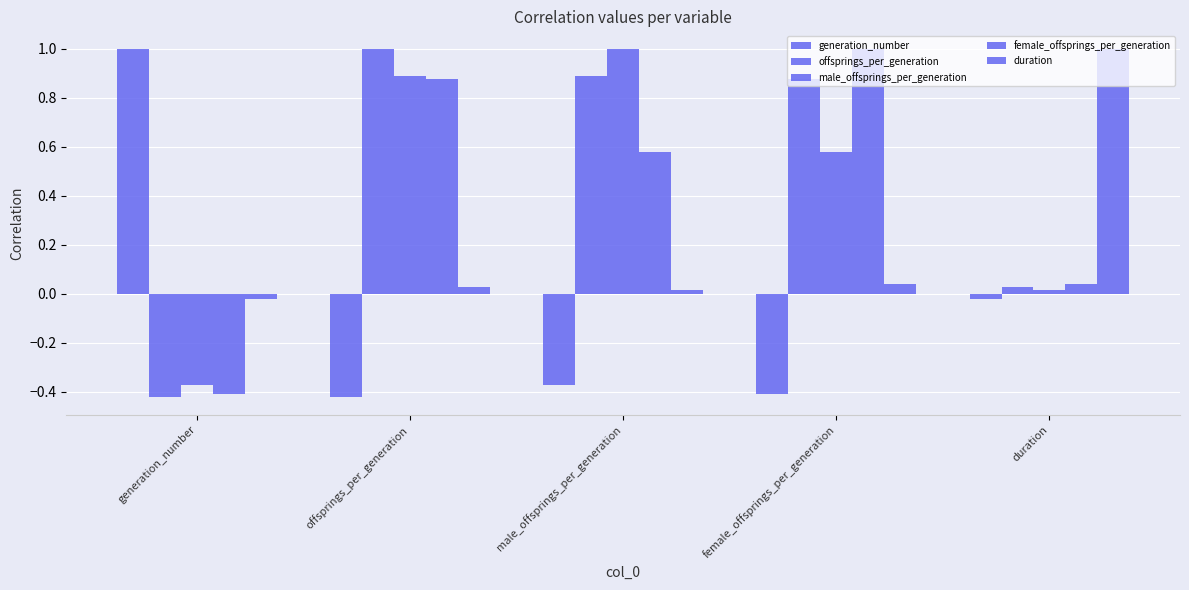

How many values in the duration series exceed 0?

4